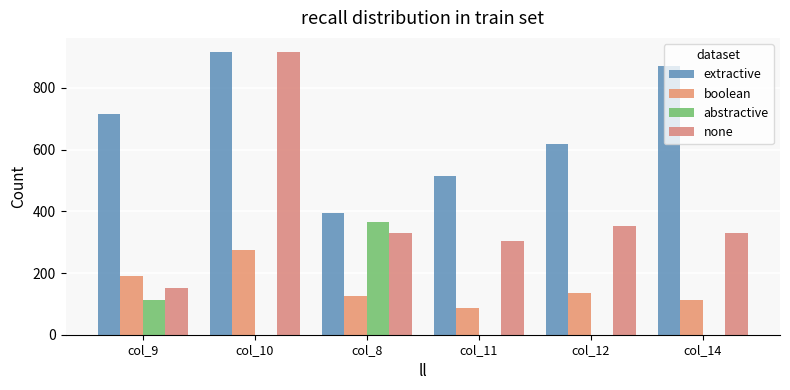

At which label does extractive reach its peak?

col_10